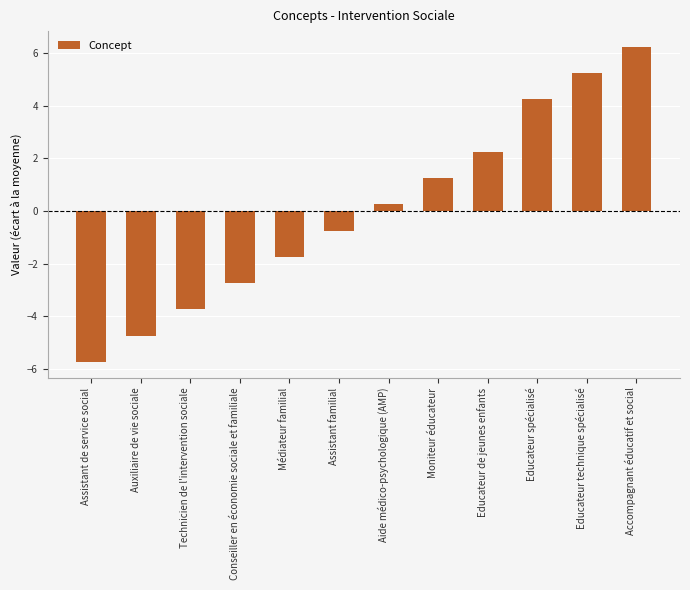

Which label corresponds to the smallest value in the chart?

Assistant de service social